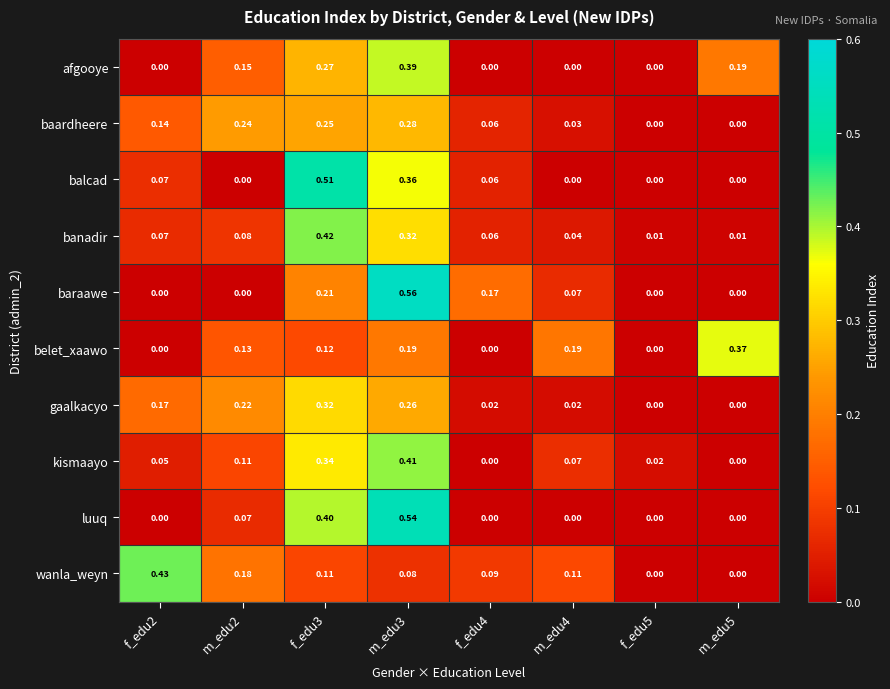

Between m_edu4 and m_edu5, which series saw the biggest shift?

afgooye